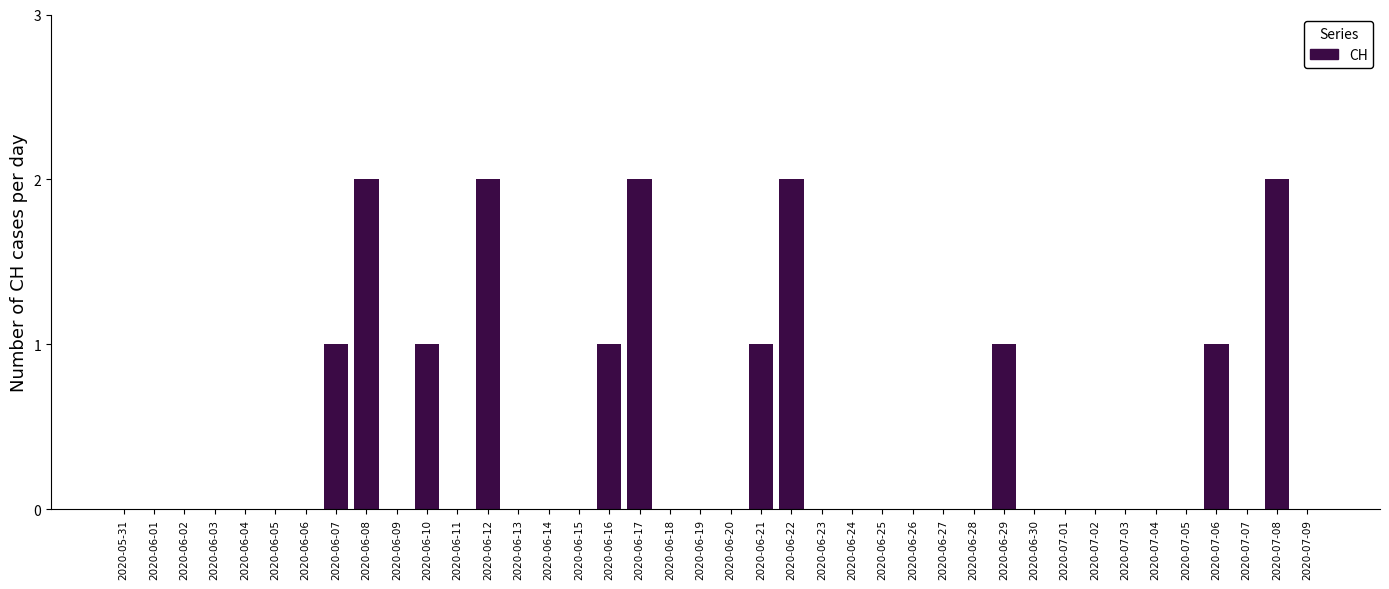

Is it true that the value at 2020-06-22 is 3?

False